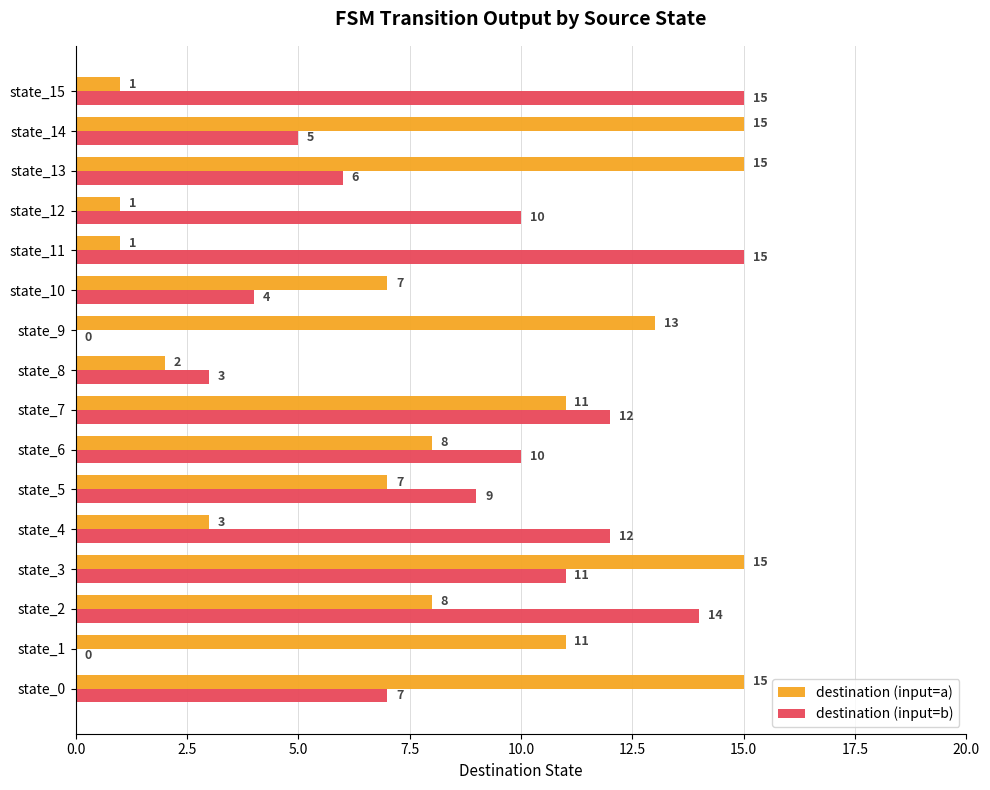

What is the total value across all series at state_13?

21